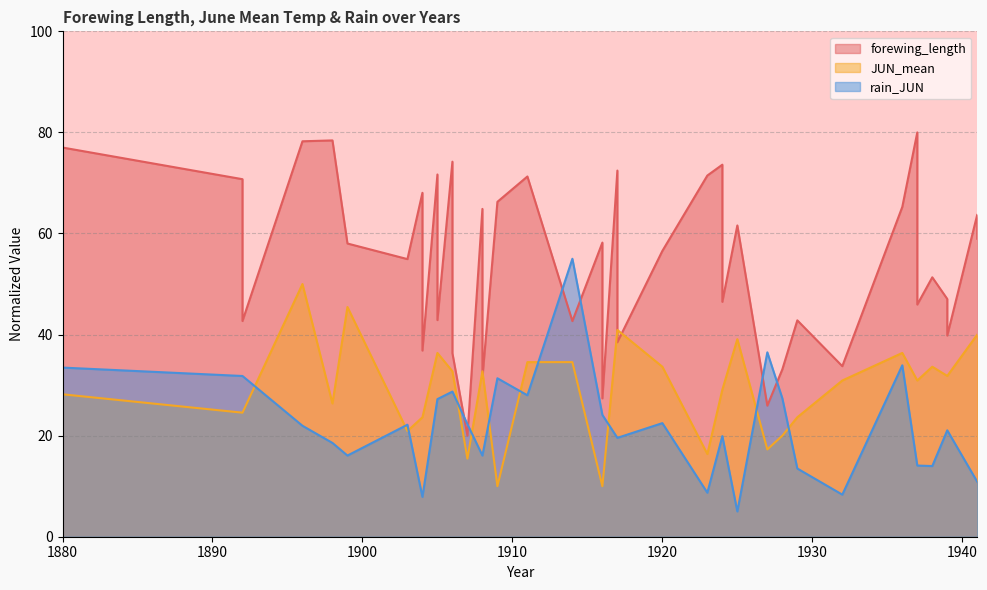

Is the value of forewing_length at 1903 greater than the value of JUN_mean at 1904?

Yes